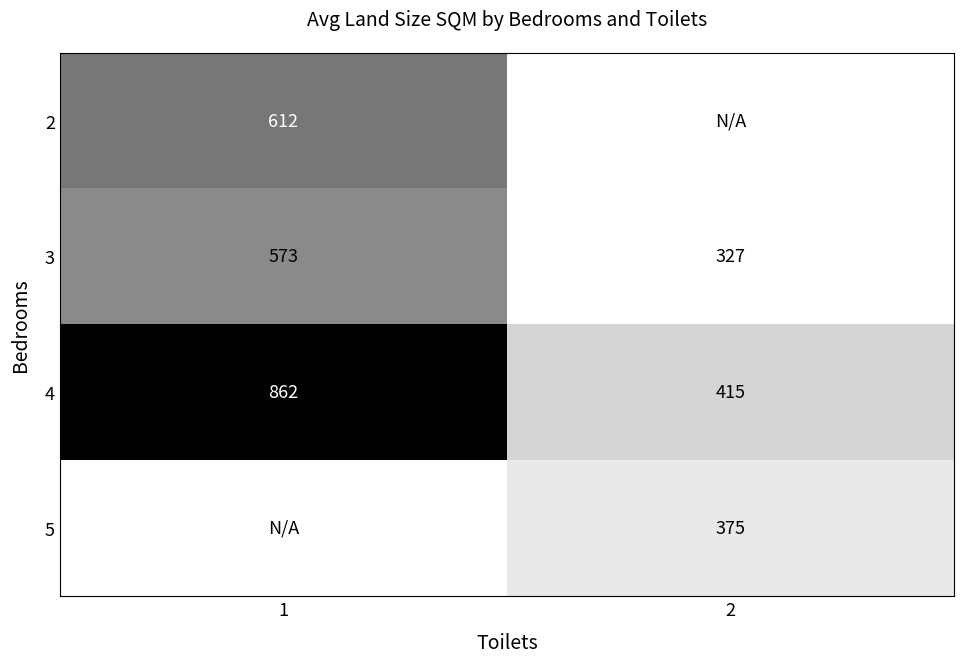

What is the lowest value of the 3 series?

327